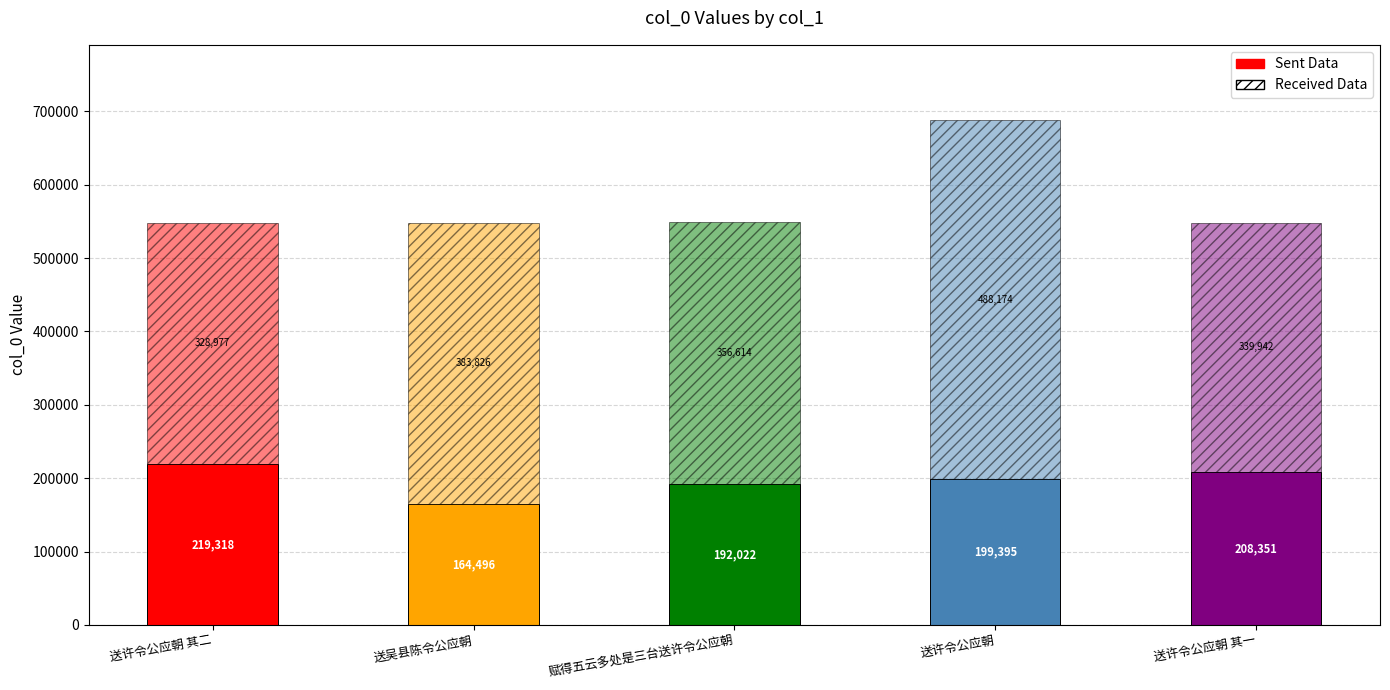

Where is Received Data nearest to the value 408575?

送吴县陈令公应朝